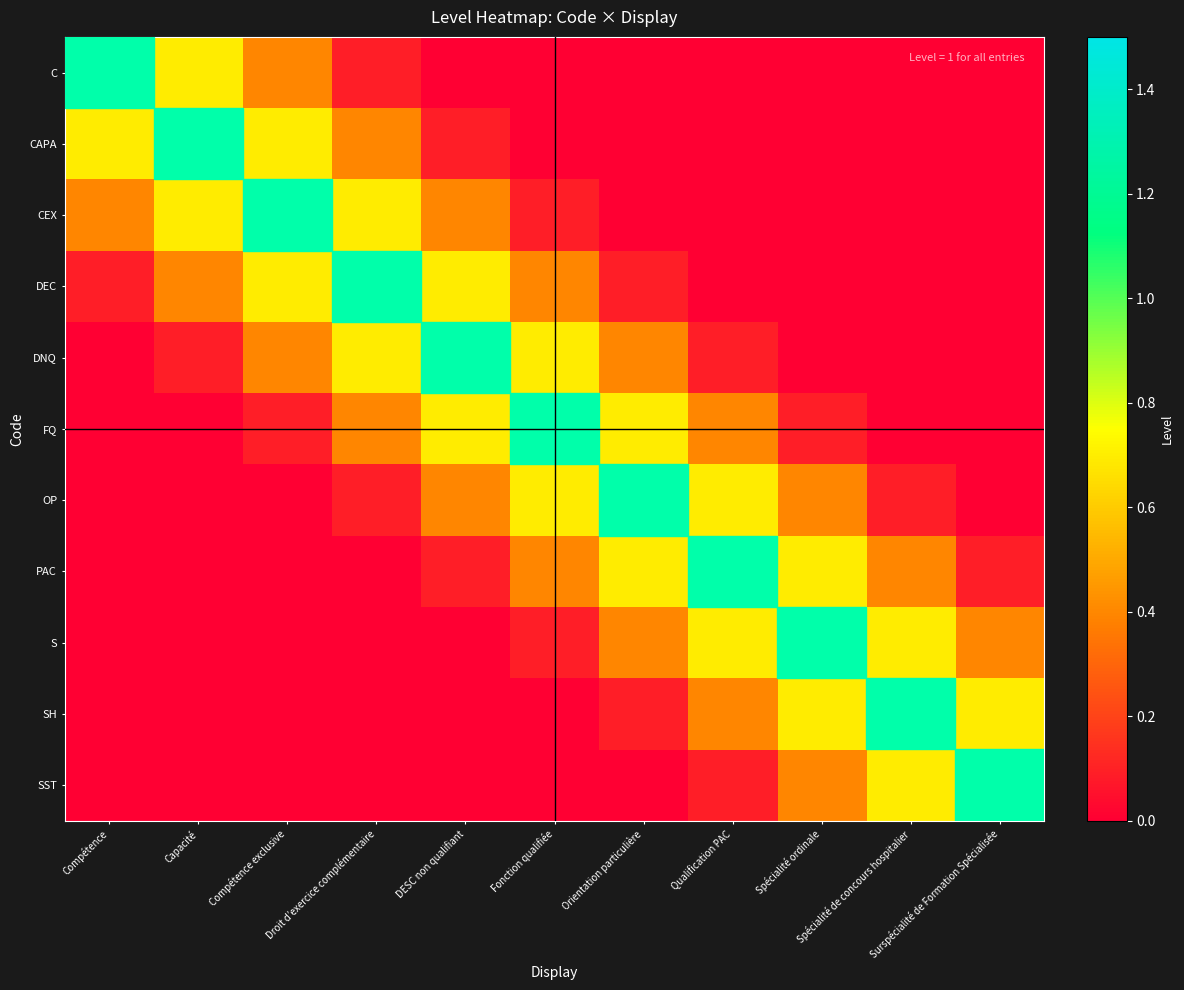

Rank the categories by S value from lowest to highest.

Compétence, Capacité, Compétence exclusive, Droit d’exercice complémentaire, DESC non qualifiant, Fonction qualifiée, Orientation particulière, Surspécialité de Formation Spécialisée, Qualification PAC, Spécialité de concours hospitalier, Spécialité ordinale